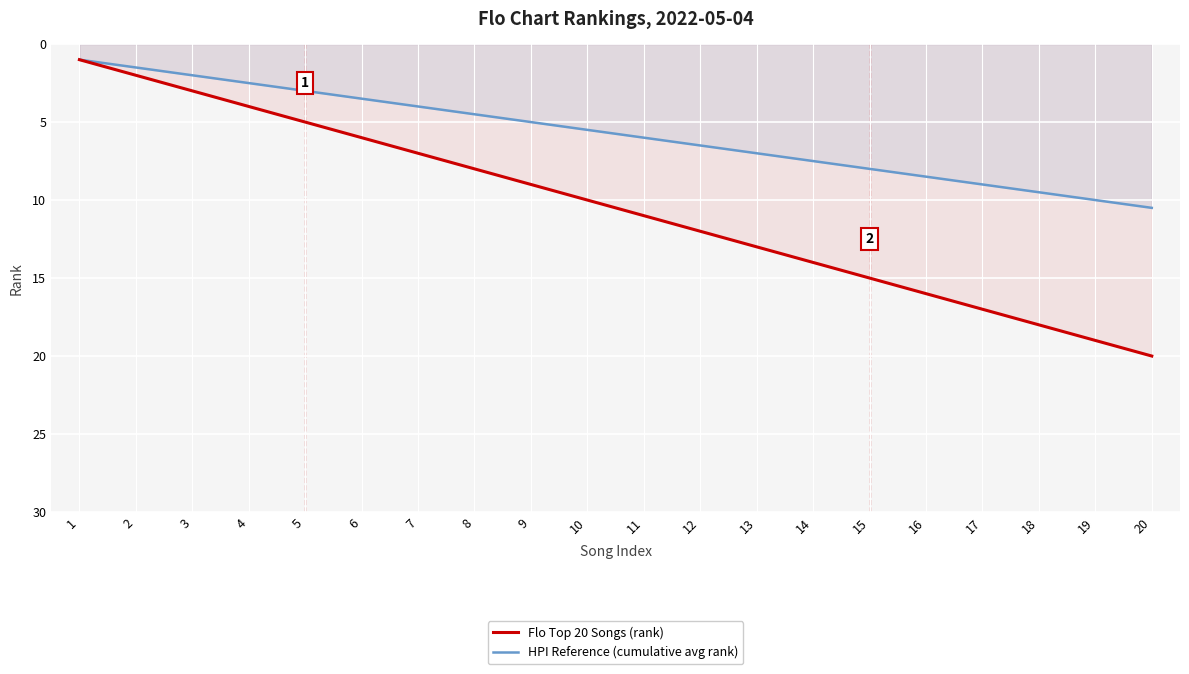

True or false: HPI Reference (cumulative avg rank) has more than 2 interior local peaks.

False